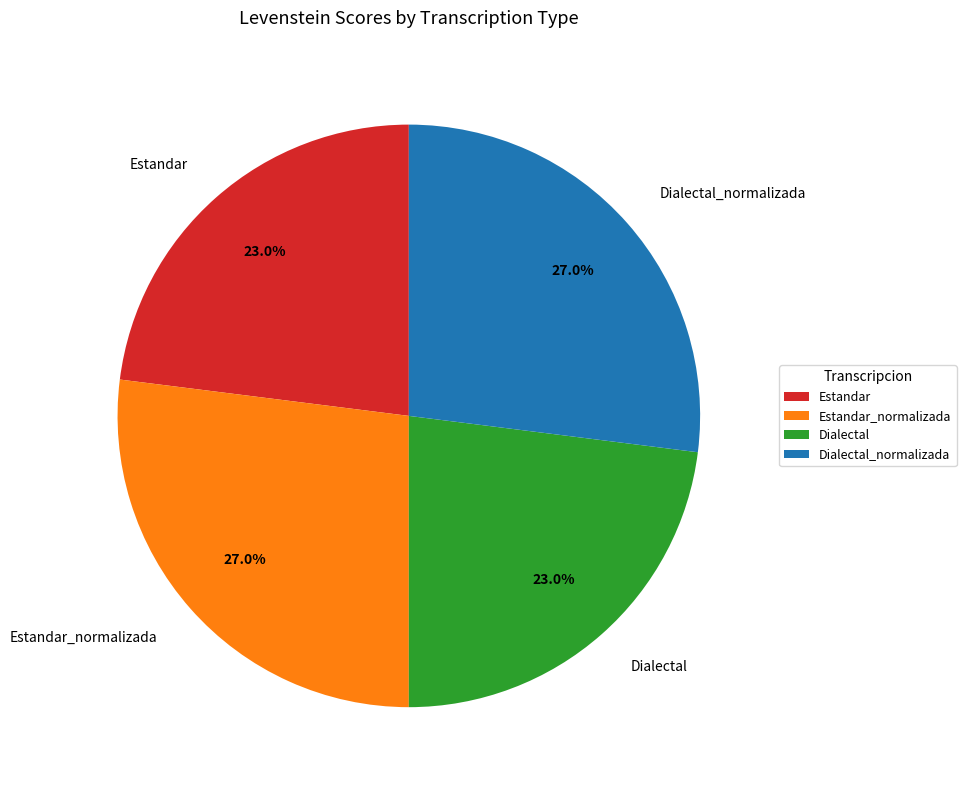

How much of the chart is everything except Estandar_normalizada?

73.0%